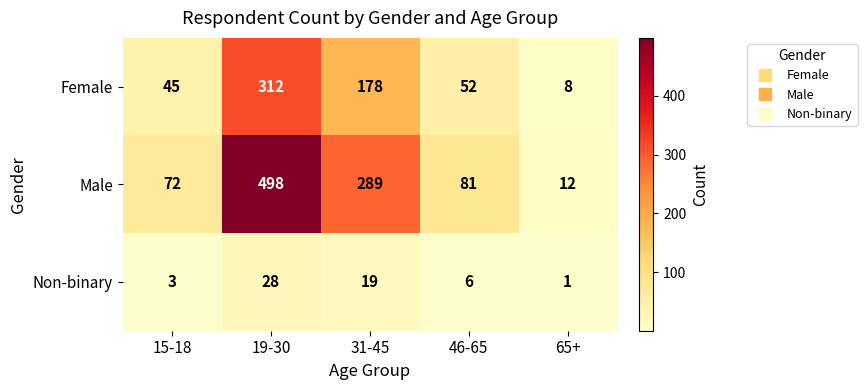

List the series in order of their overall mean, highest first.

Male, Female, Non-binary